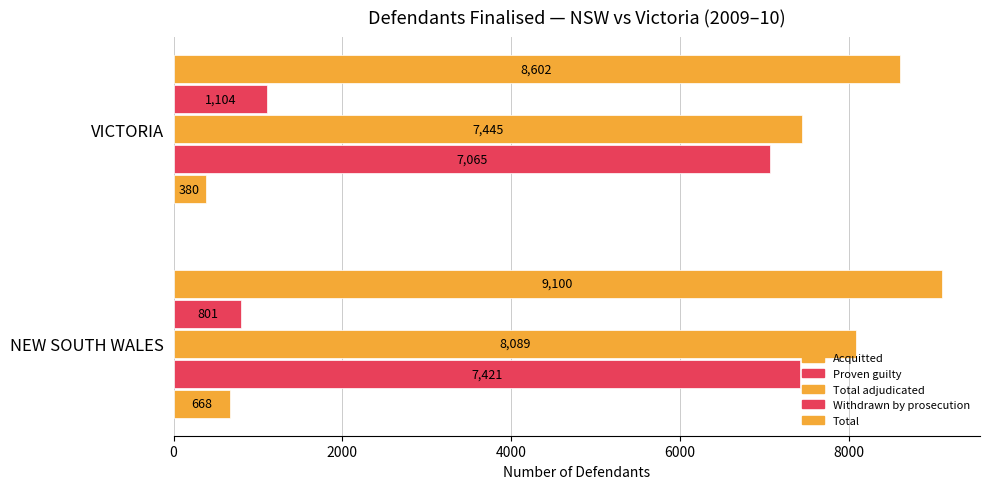

Count the number of data series in this chart.

5